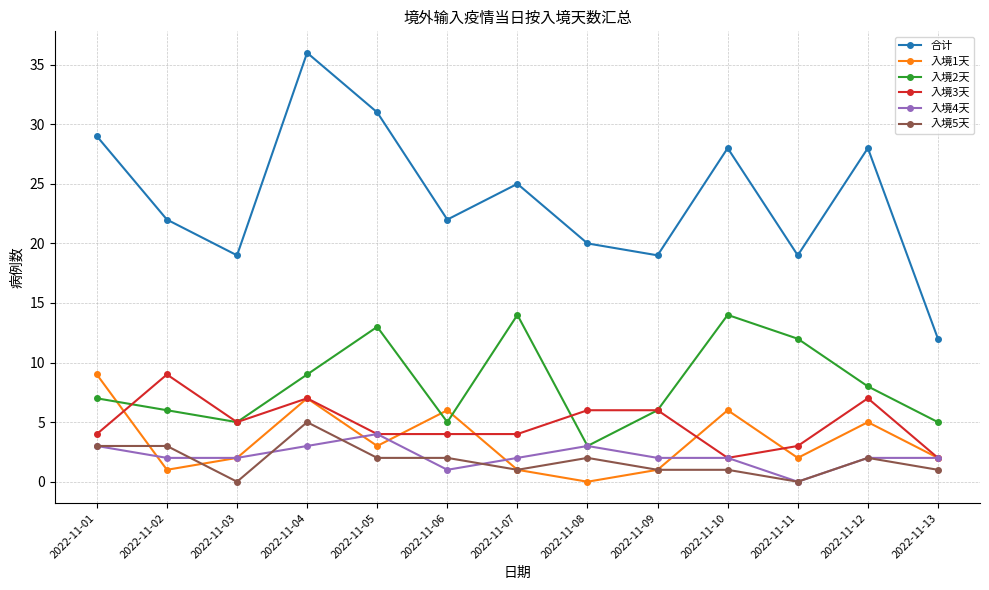

Where is the first local maximum for 入境3天?

2022-11-02